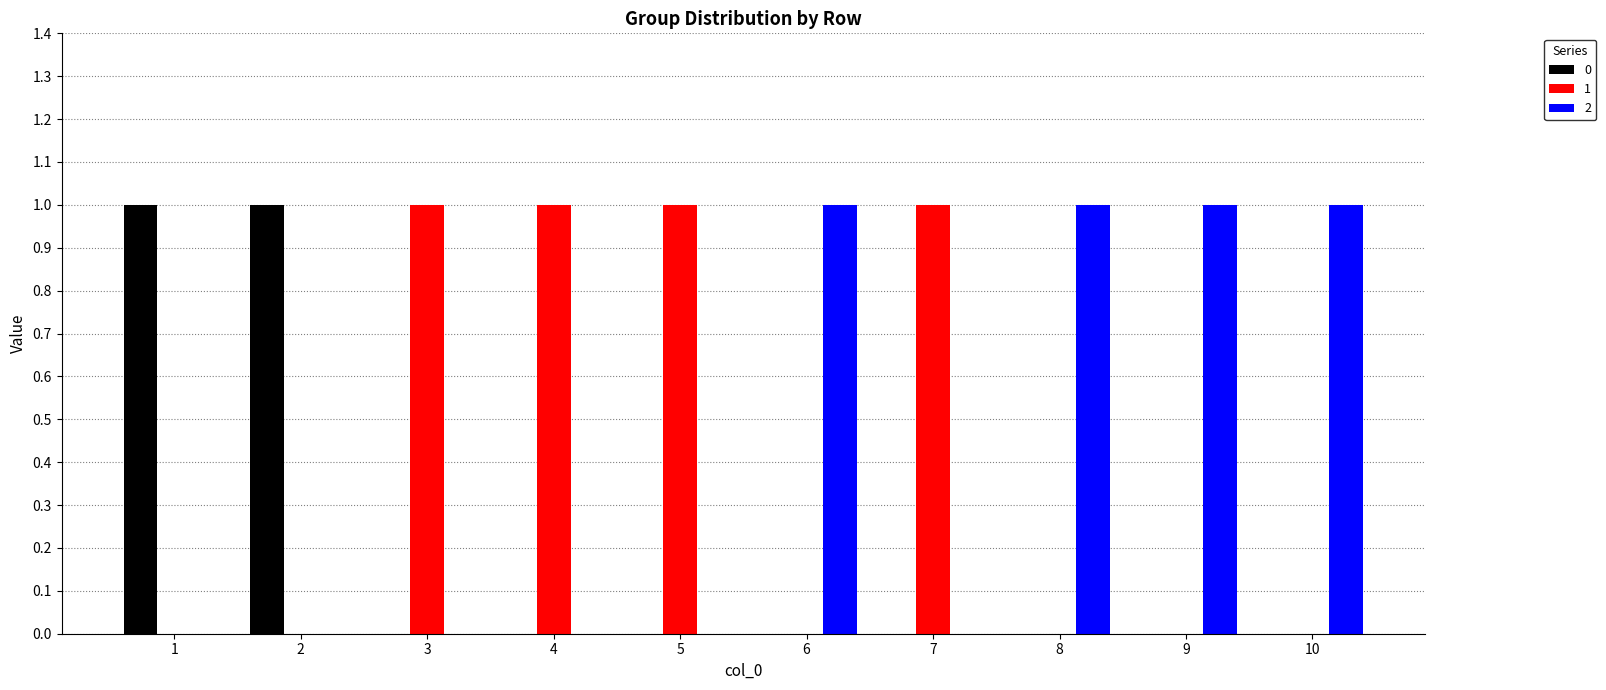

What is the highest value of the 0 series?

1